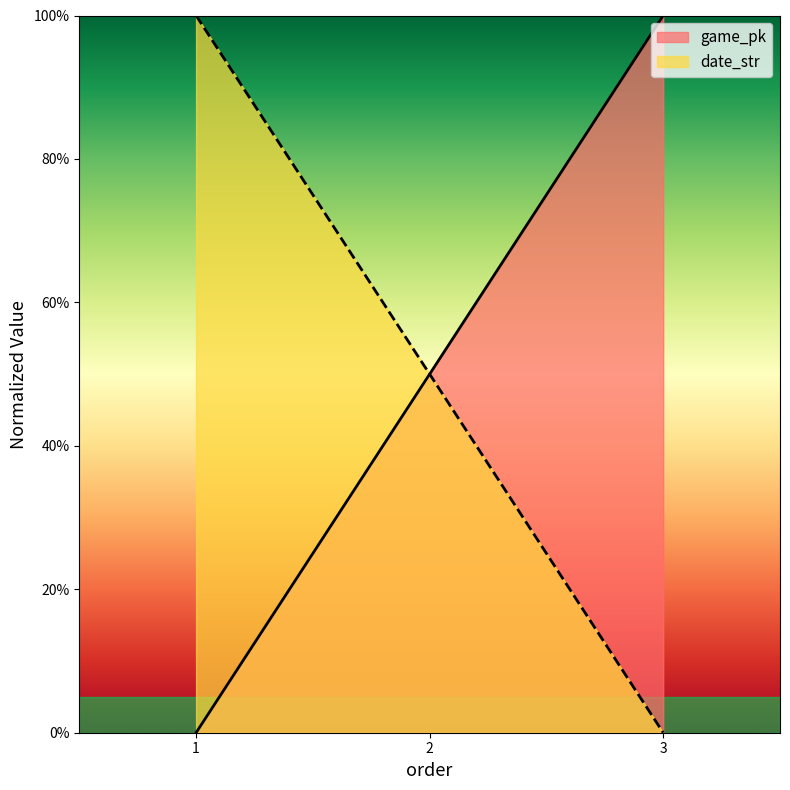

What are all the series names shown in the legend?

game_pk, date_str